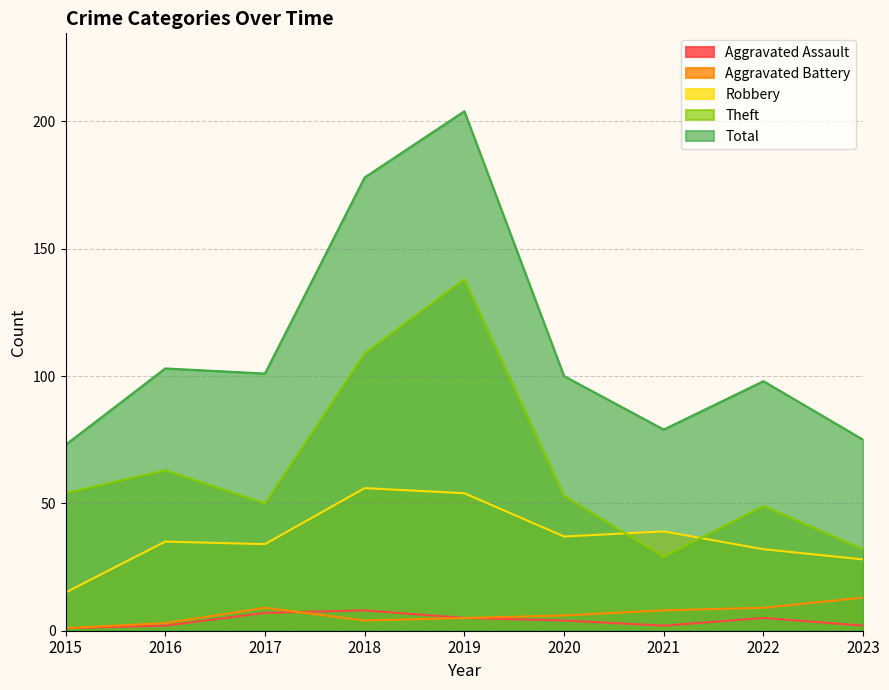

What is the value of the Robbery point at the 4th from the left?

56